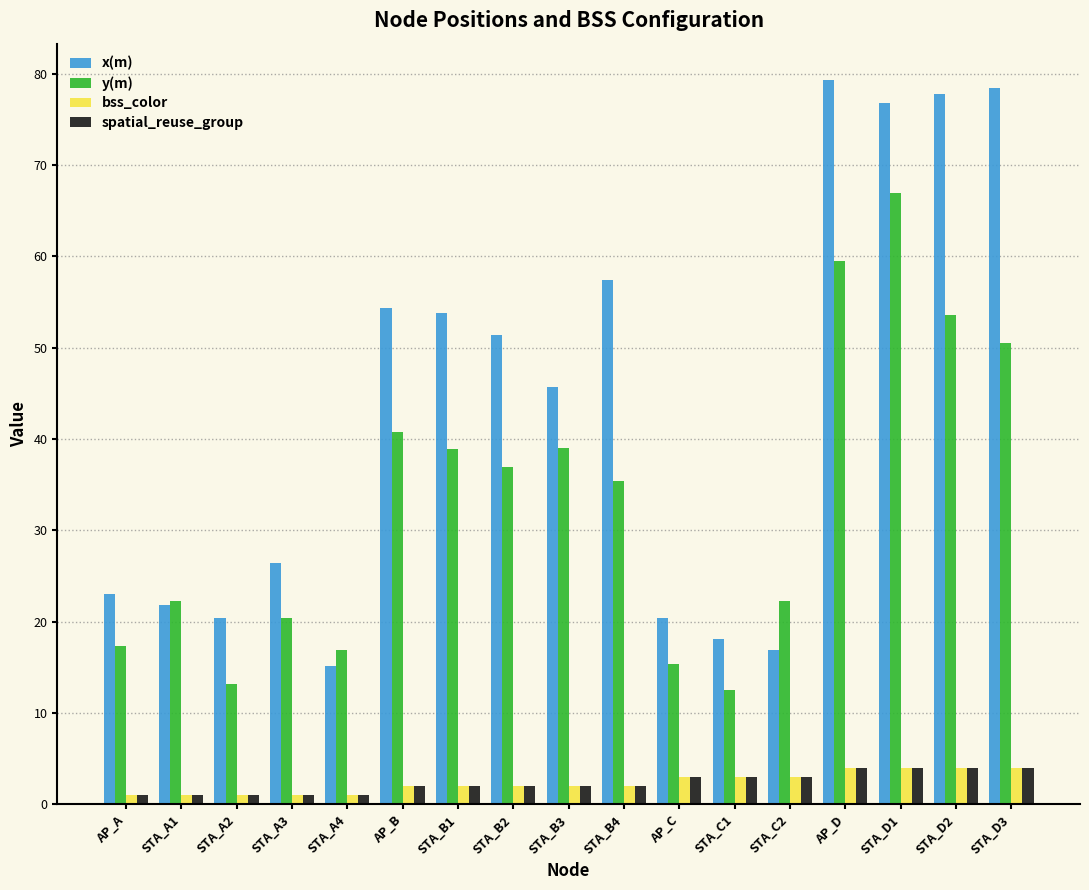

What are all the series names shown in the legend?

x(m), y(m), bss_color, spatial_reuse_group